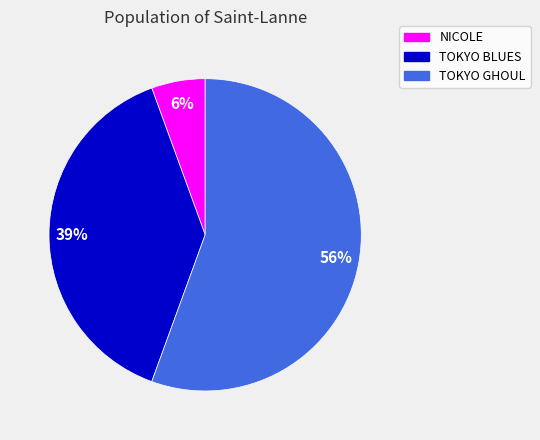

To the nearest percent, what is the difference between the TOKYO GHOUL and NICOLE slice percentages?

50%